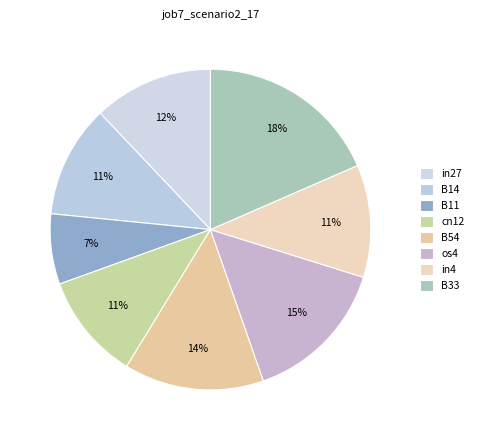

How many segments does this pie chart have?

8